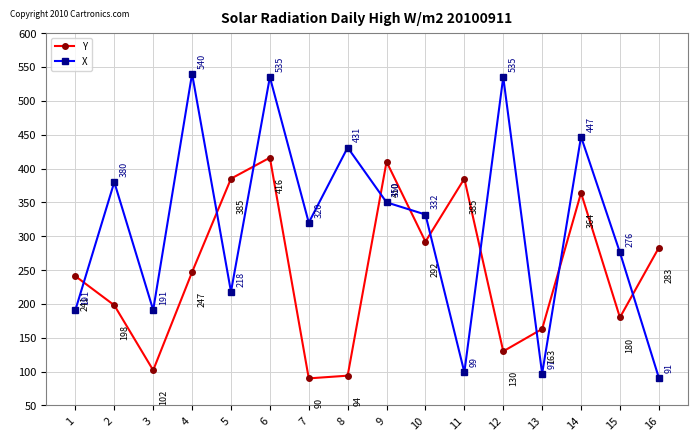

Which series has the widest spread of values?

X